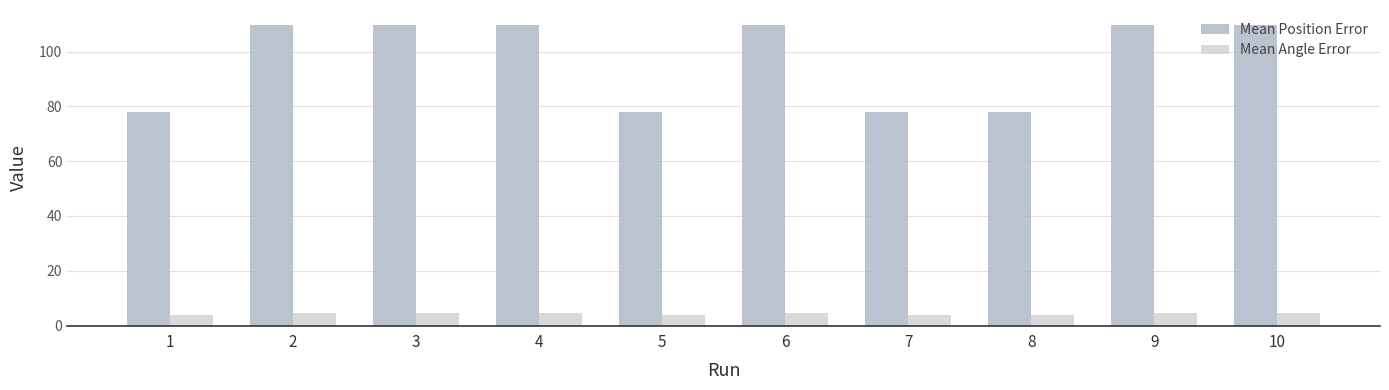

Which series has the widest spread of values?

Mean Position Error